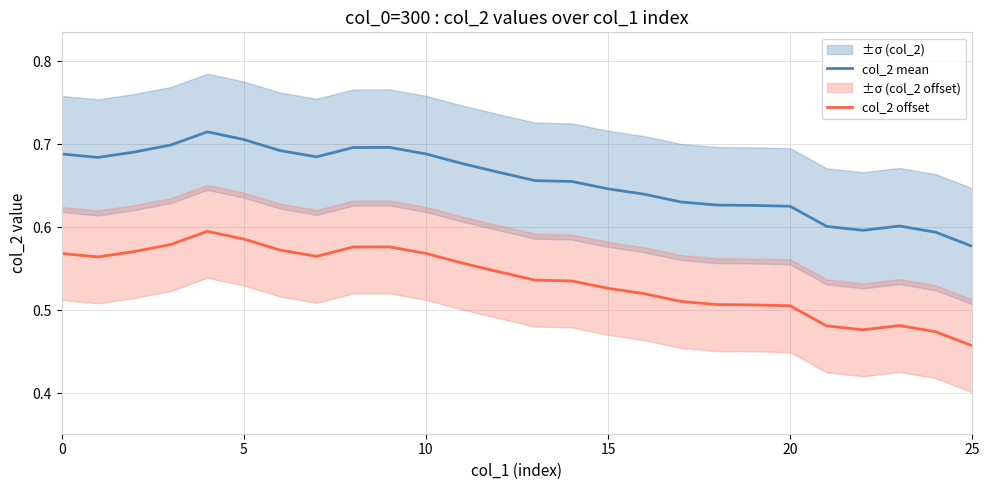

True or false: col_2 mean has more than 2 points higher than both neighbors.

True